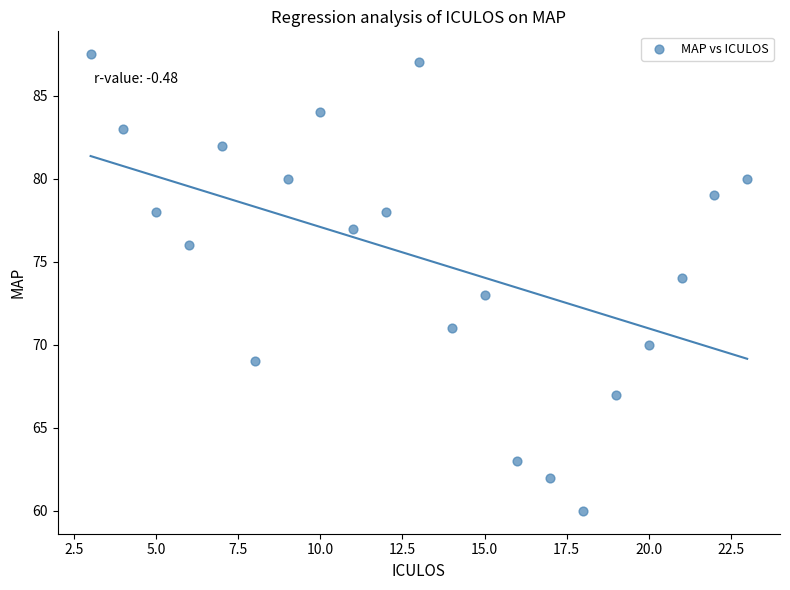

What is the range of Y values (max minus min)?

27.5